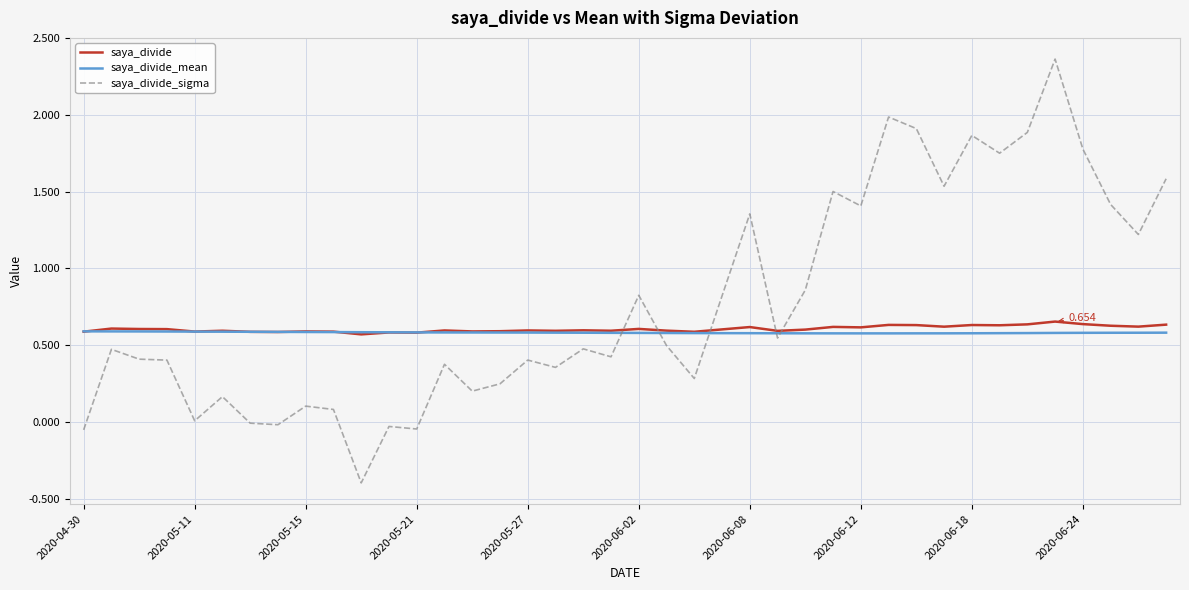

Which series has the largest total across all categories?

saya_divide_sigma